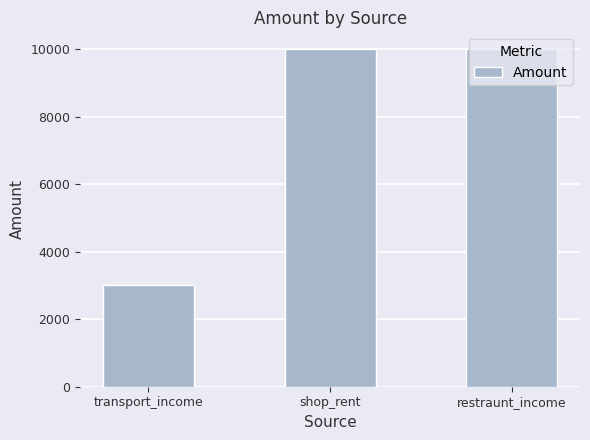

What is the smallest value displayed?

3000